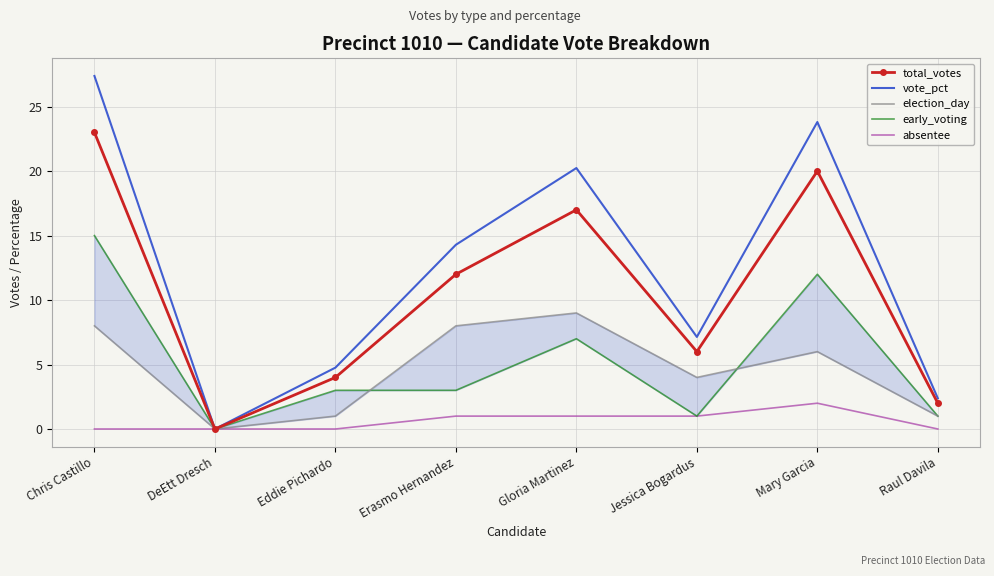

What are all the series names shown in the legend?

total_votes, vote_pct, election_day, early_voting, absentee